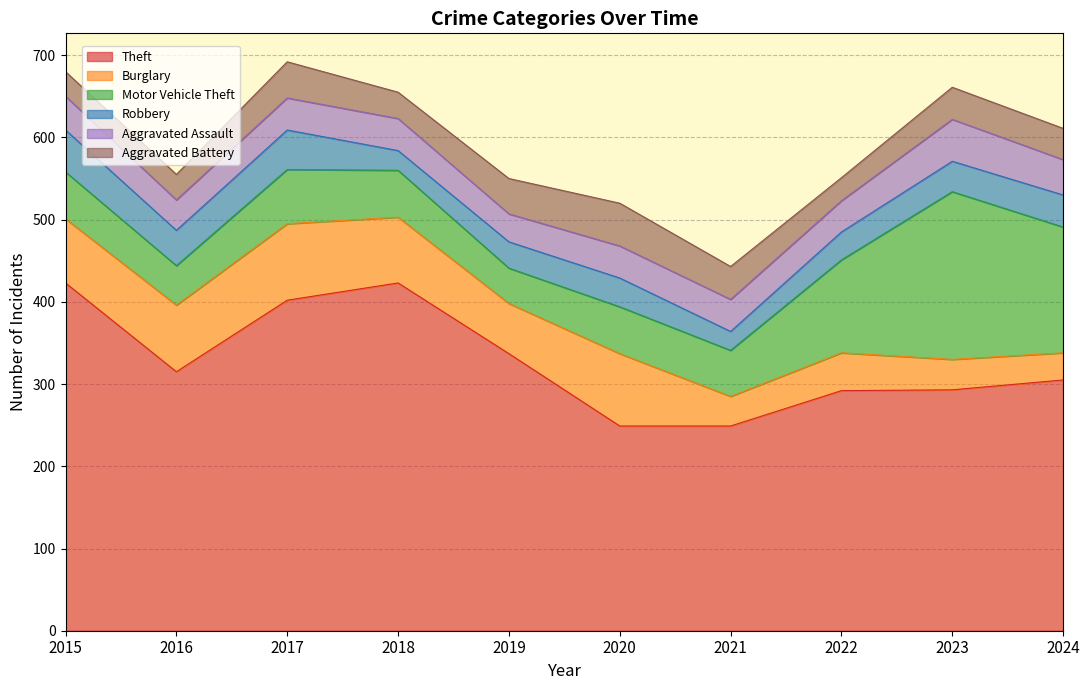

Which series has the widest spread of values?

Theft